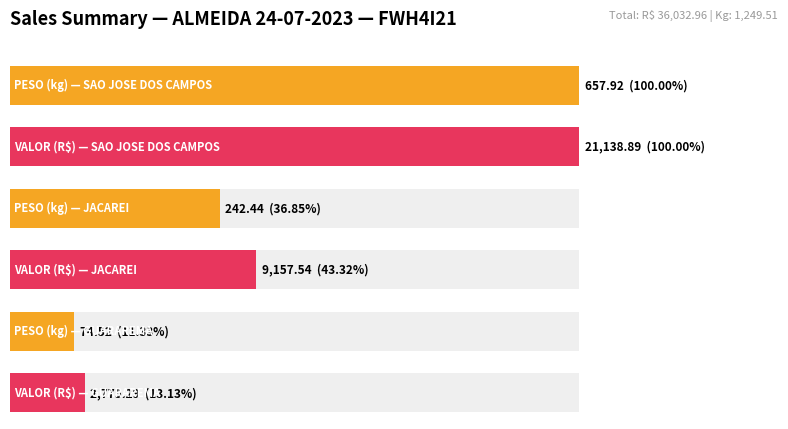

Between SAO JOSE DOS CAMPOS and SAO JOSE DOS CAMPOS, which is larger?

SAO JOSE DOS CAMPOS